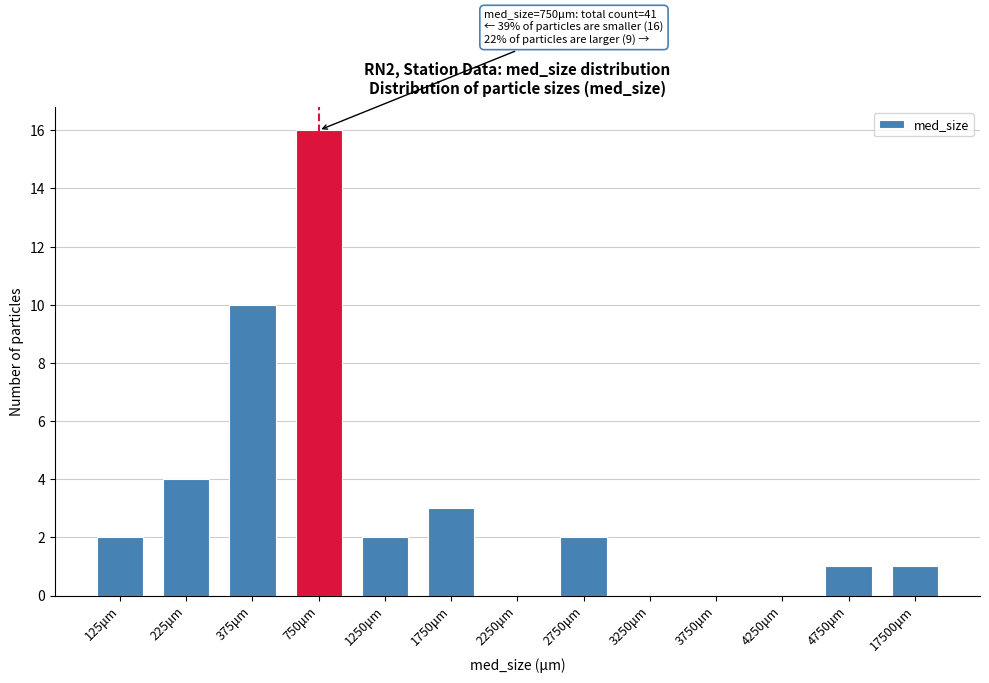

Reading left to right, list all the values displayed in this chart.

125μm=2	225μm=4	375μm=10	750μm=16	1250μm=2	1750μm=3	2250μm=0	2750μm=2	3250μm=0	3750μm=0	4250μm=0	4750μm=1	17500μm=1